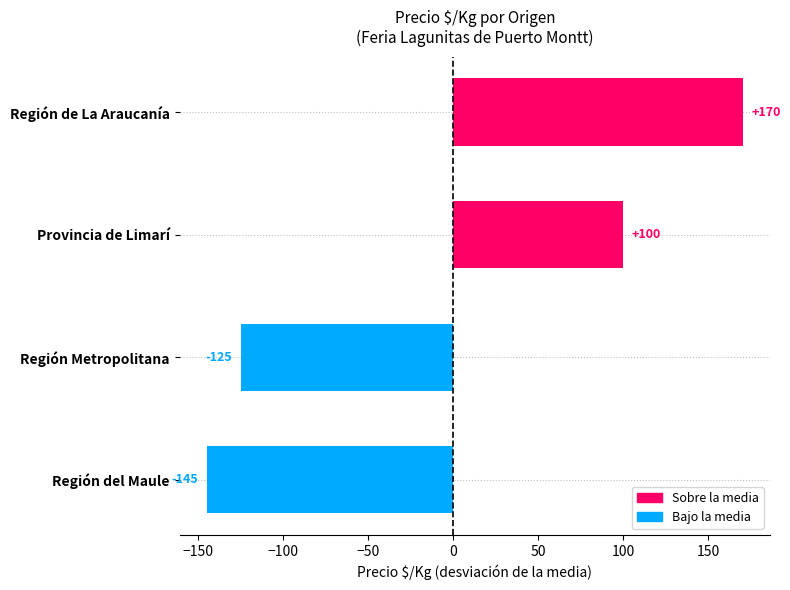

How many values are above zero?

2